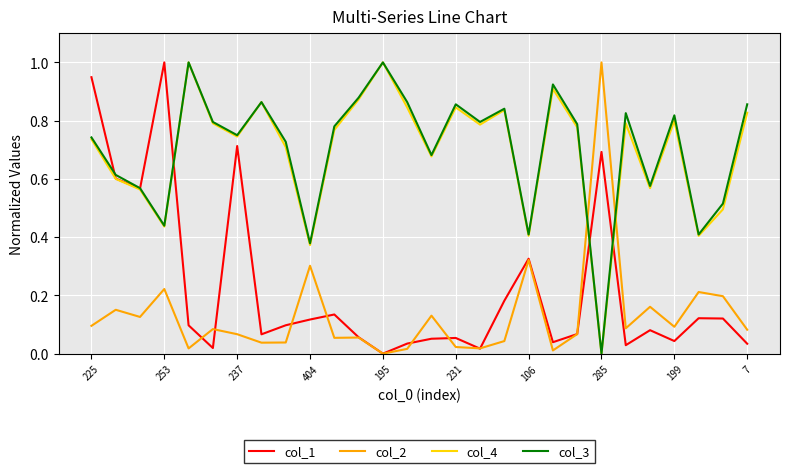

In col_1, how many points are higher than both neighbors (excluding endpoints)?

8